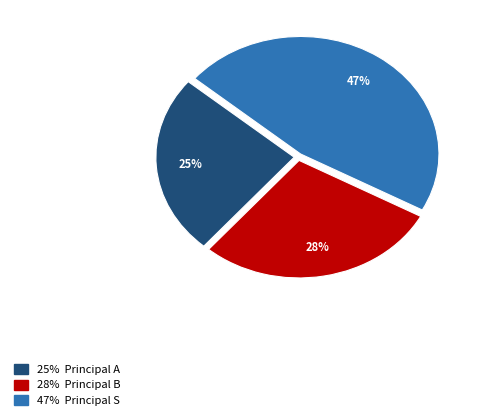

Is there any slice that represents more than half of the pie?

No